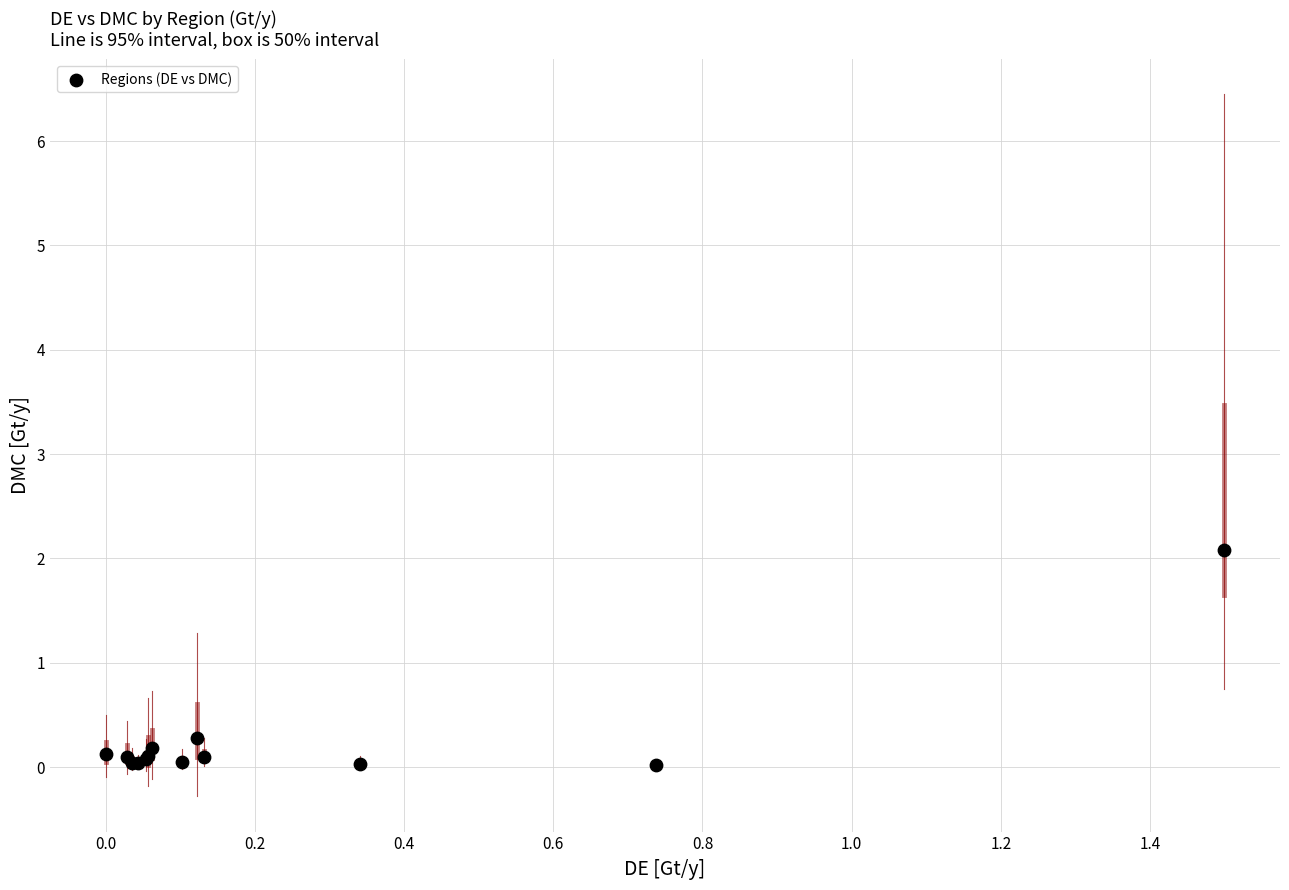

What Y value in the scatter plot is closest to 1?

0.3